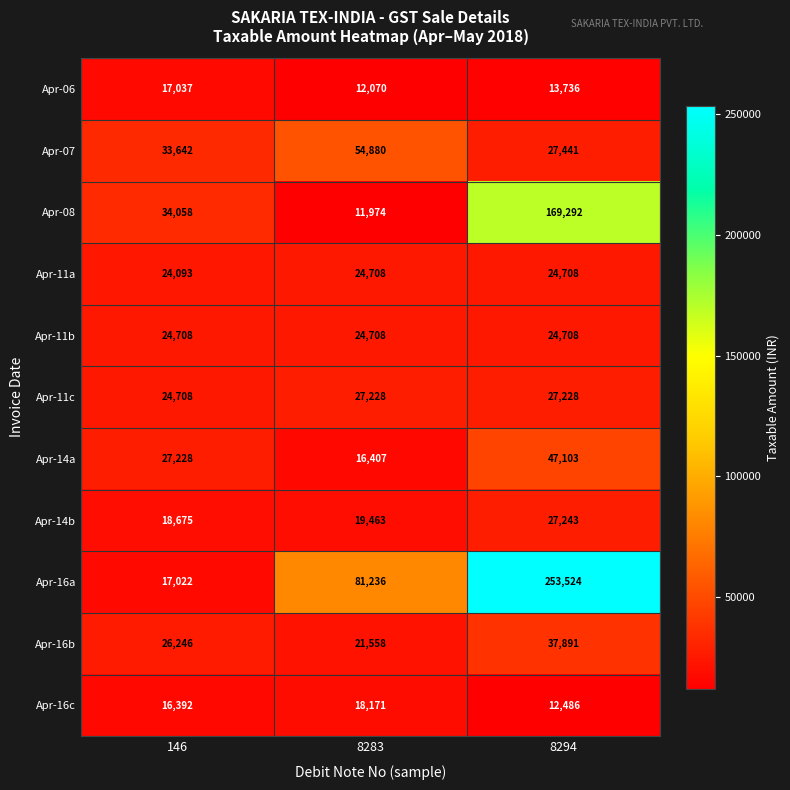

Which series has the largest total across all categories?

Apr-16a